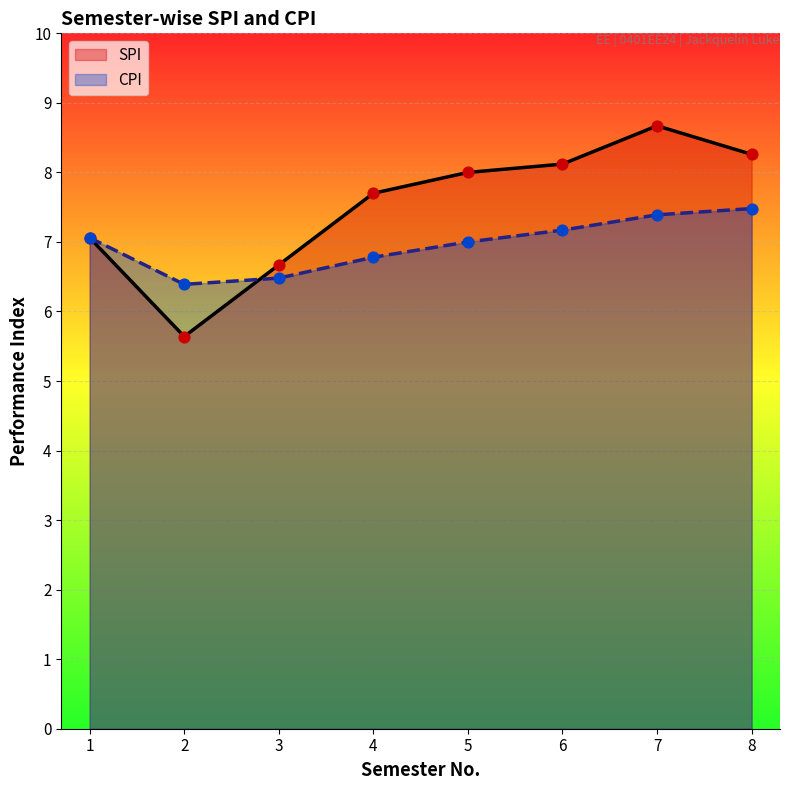

Is the value of SPI at 5 greater than the value of CPI at 4?

Yes